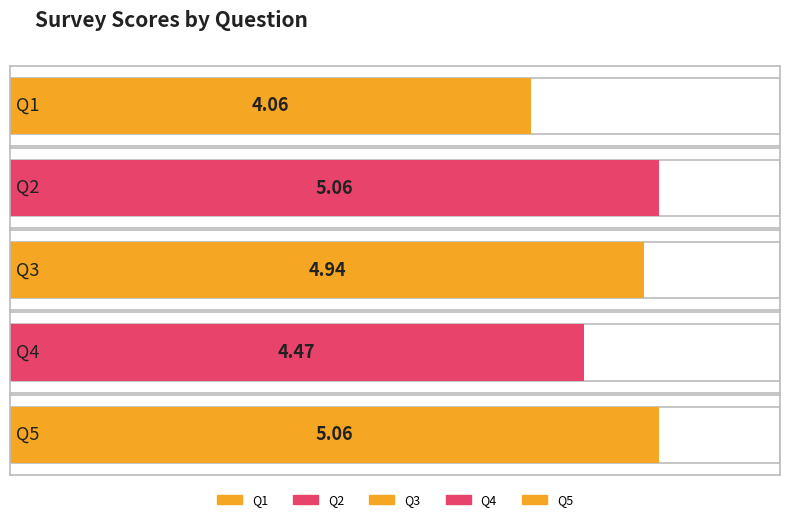

List the labels in order of value, largest first.

Q2, Q5, Q3, Q4, Q1